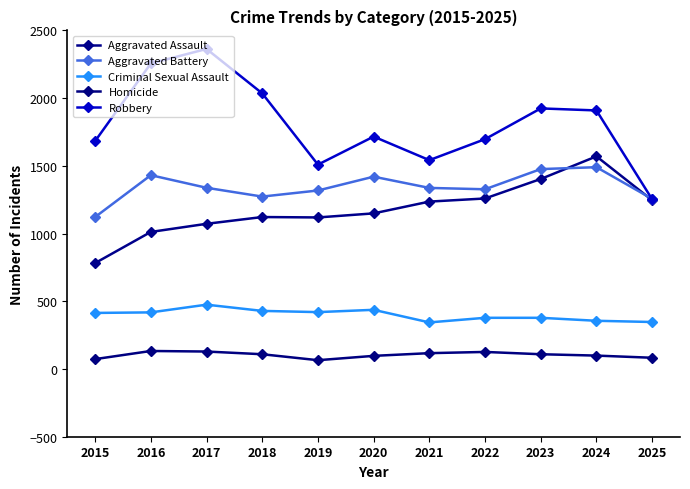

True or false: Robbery and Criminal Sexual Assault intersect in this chart.

False